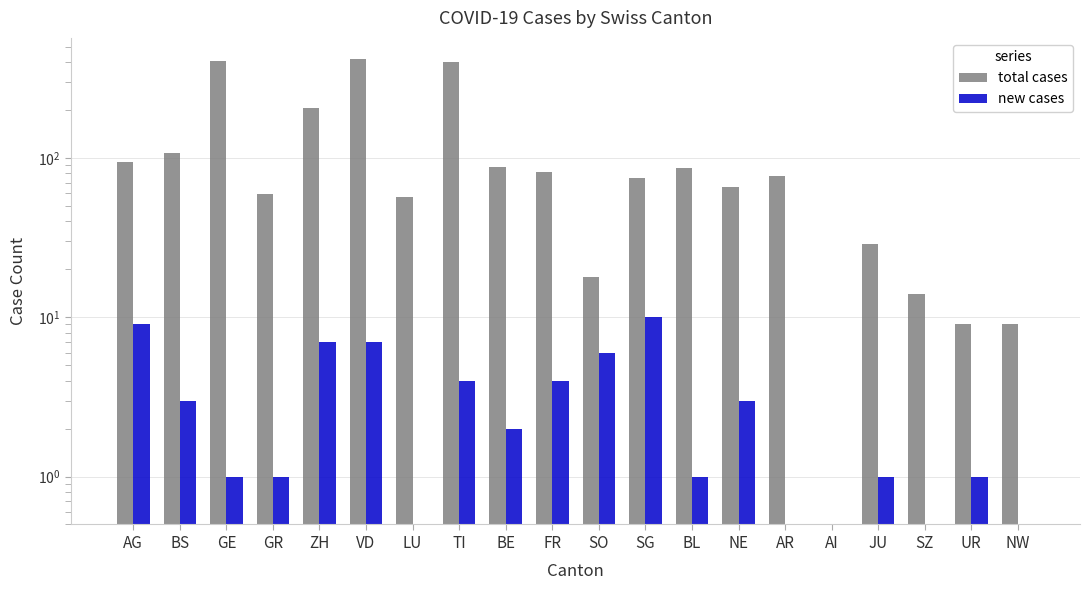

What is the difference between the highest and lowest values at AR?

77